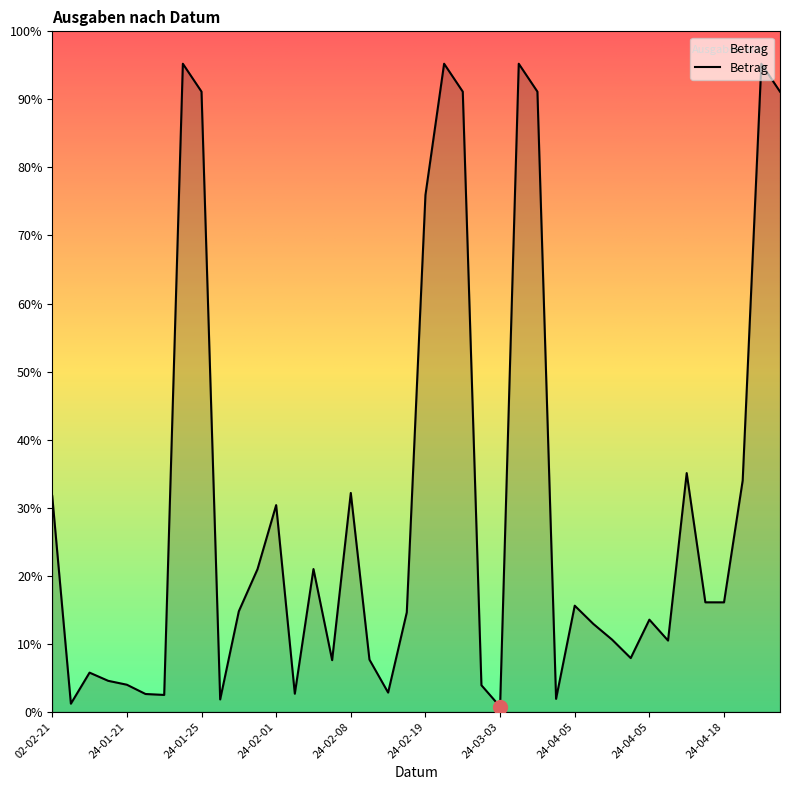

What is the label of the 37th point from the right?

2024-01-20